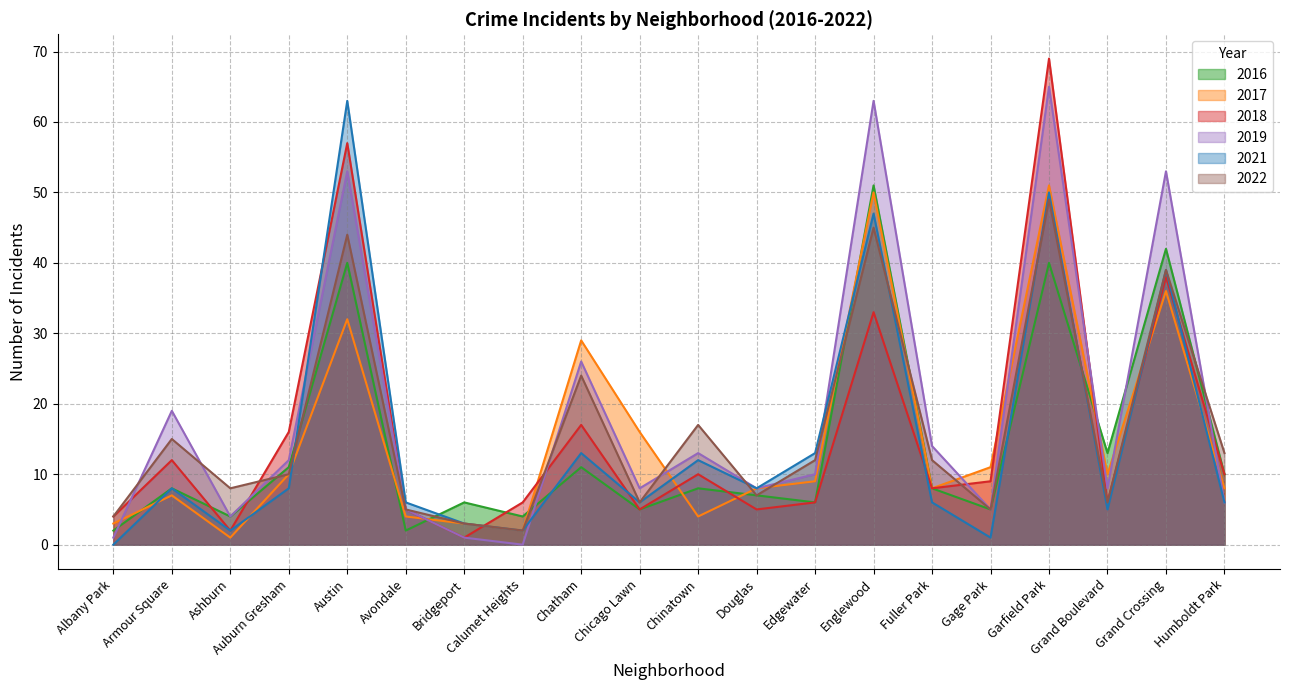

What is the average value of the 2021 series?

15